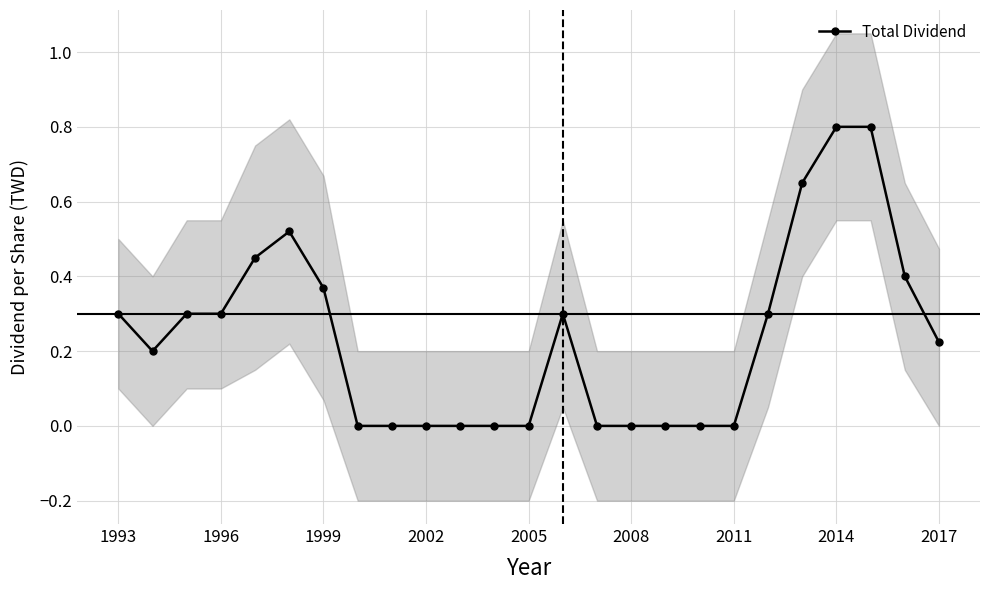

Count the values in the range 0 to 1.

25